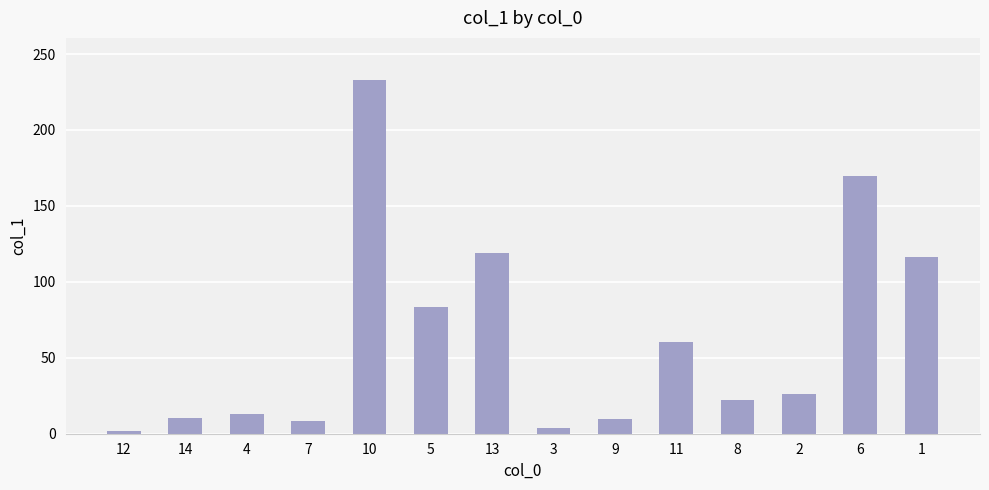

What position from the right is 14?

13